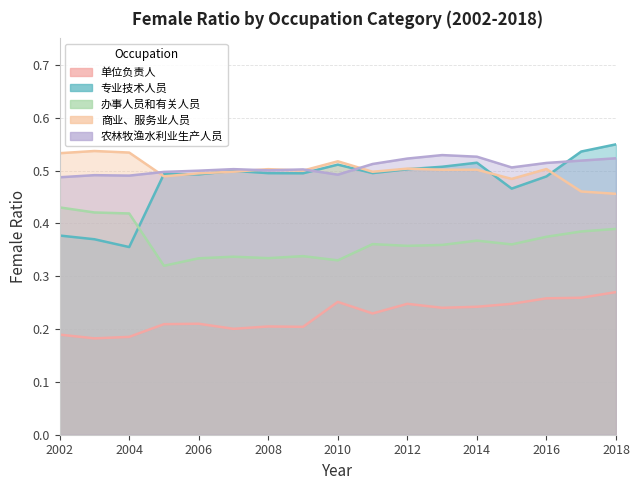

Between which two adjacent categories do 专业技术人员 and 农林牧渔水利业生产人员 first intersect?

2009 and 2010